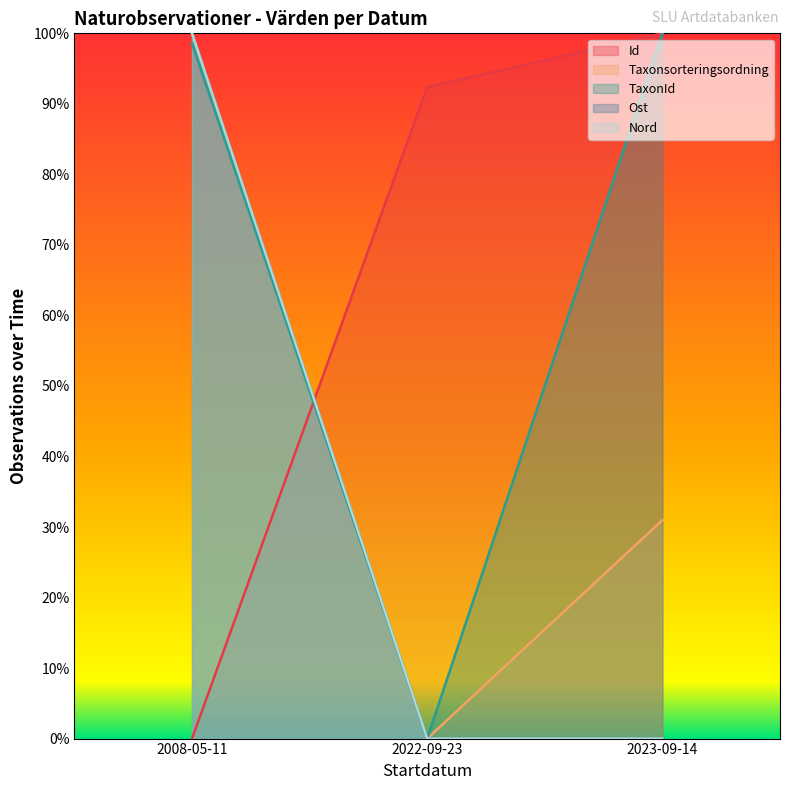

Which category has the highest value in the TaxonId series?

2023-09-14